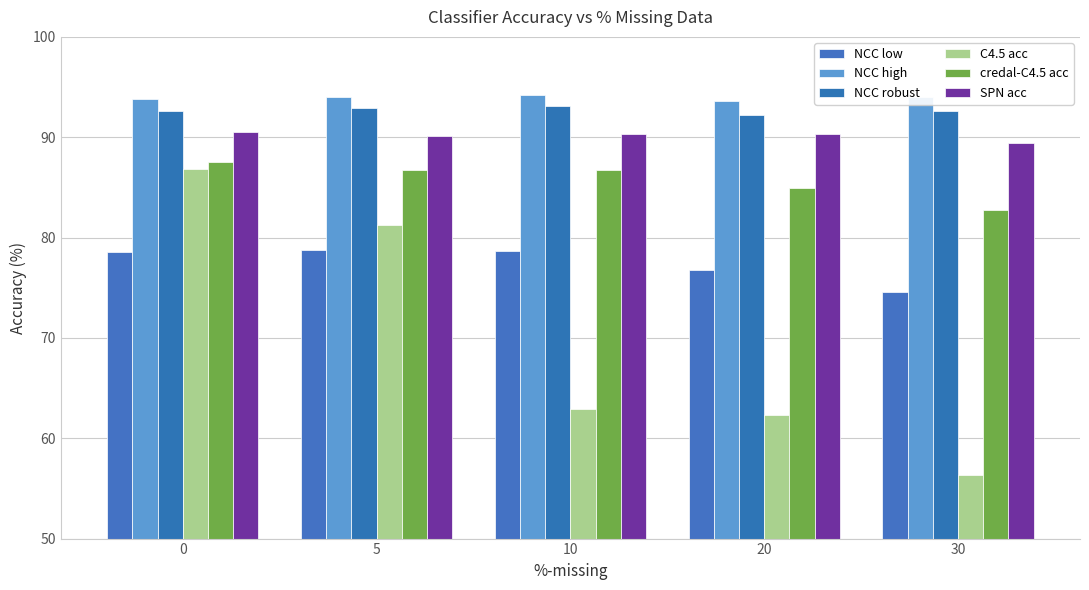

What is the difference between the maximum and minimum values in the NCC low series?

4.2